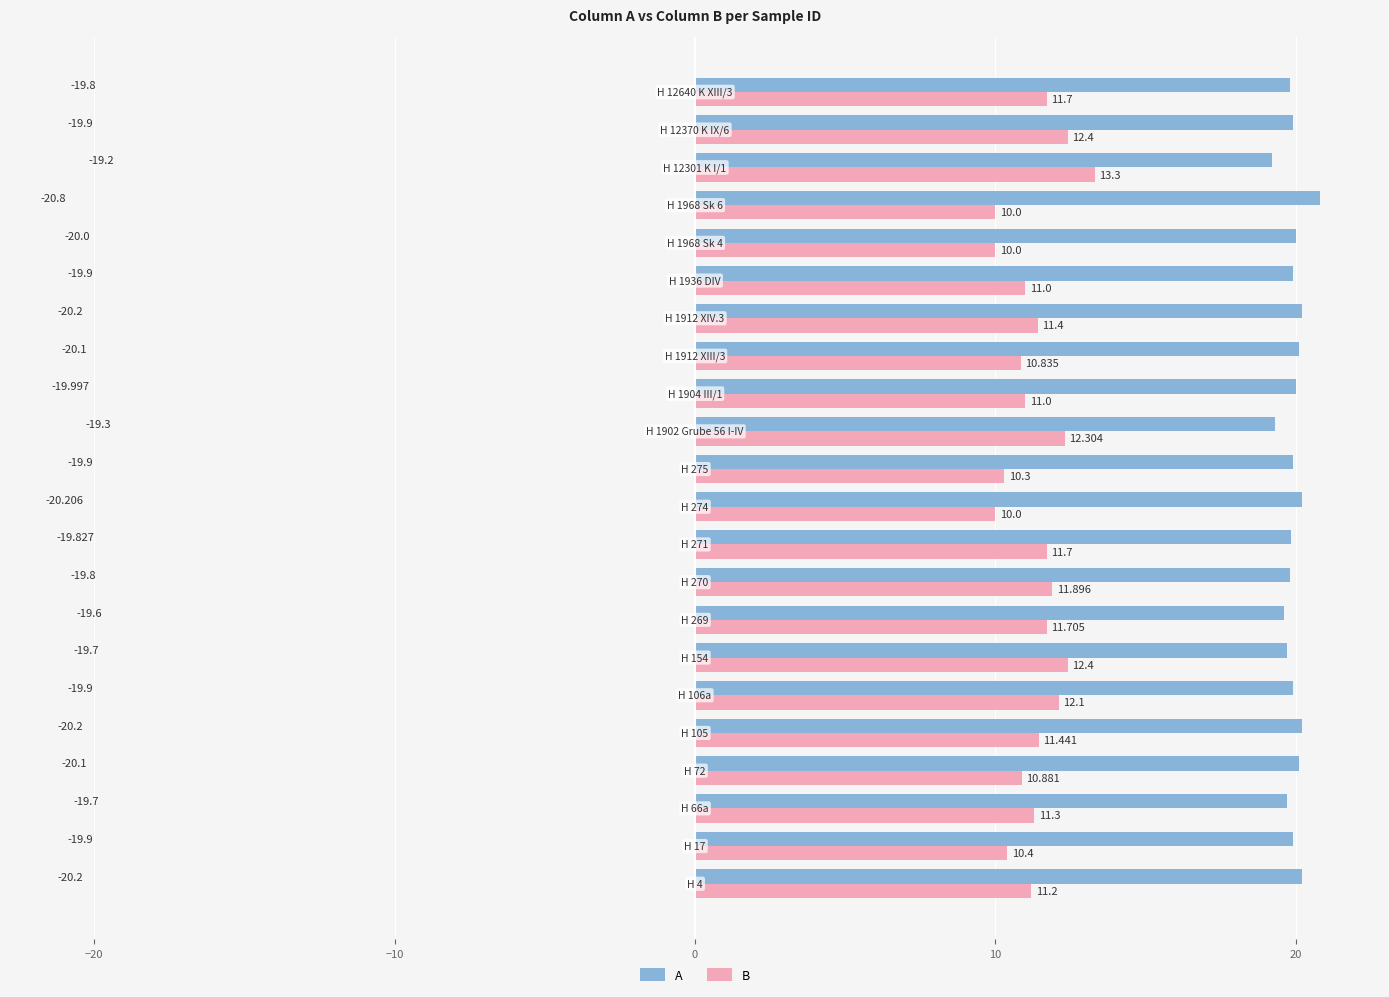

How many distinct data groups are displayed?

2